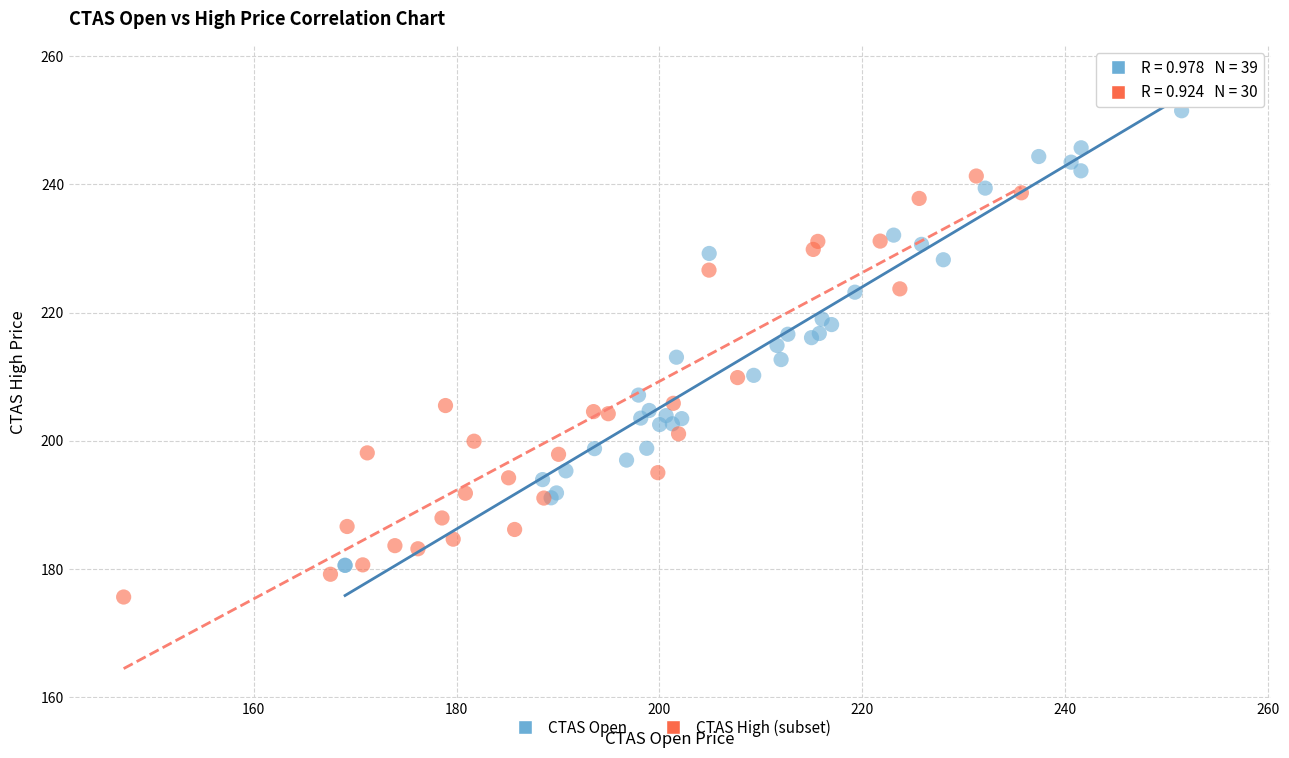

Which series reaches the maximum Y coordinate?

CTAS Open